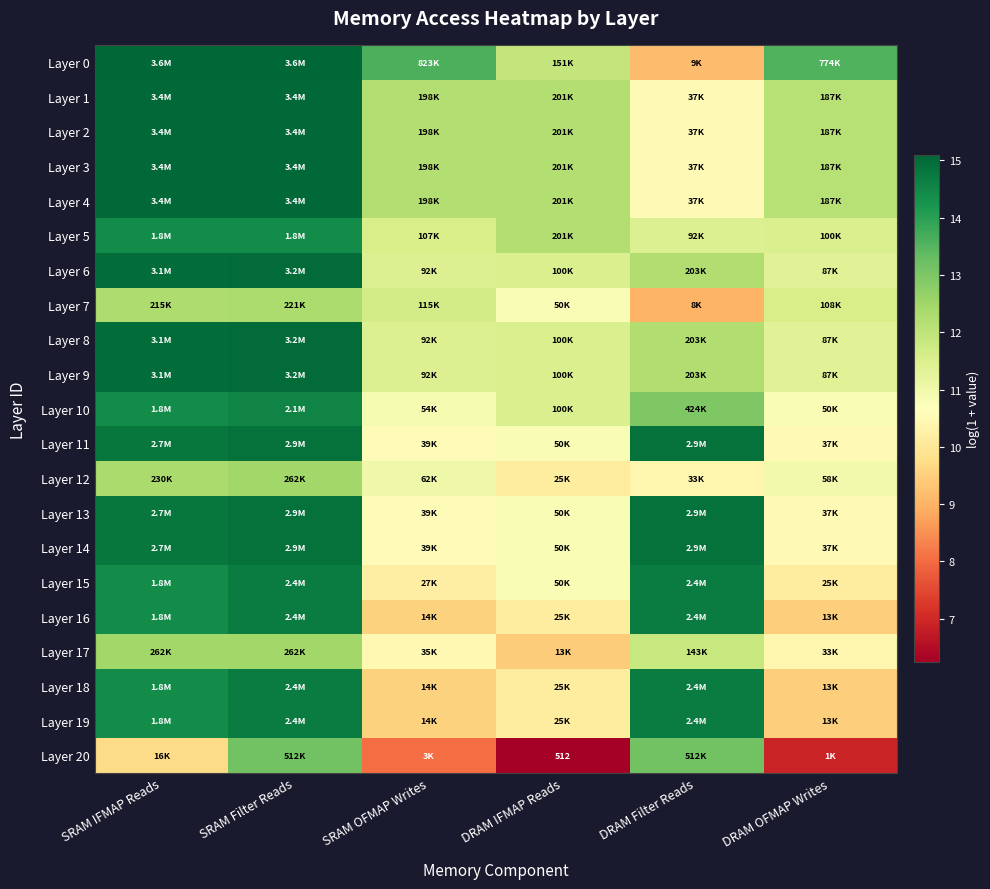

At SRAM Filter Reads, list the series in order from largest to smallest.

Layer 0, Layer 1, Layer 2, Layer 3, Layer 4, Layer 6, Layer 8, Layer 9, Layer 11, Layer 13, Layer 14, Layer 15, Layer 16, Layer 18, Layer 19, Layer 10, Layer 5, Layer 20, Layer 12, Layer 17, Layer 7